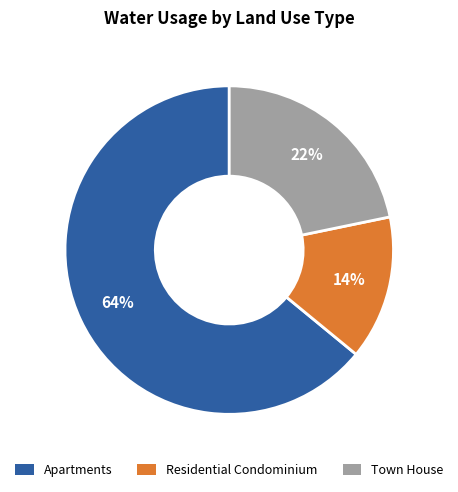

To the nearest percent, what percentage of the pie is Residential Condominium?

14%